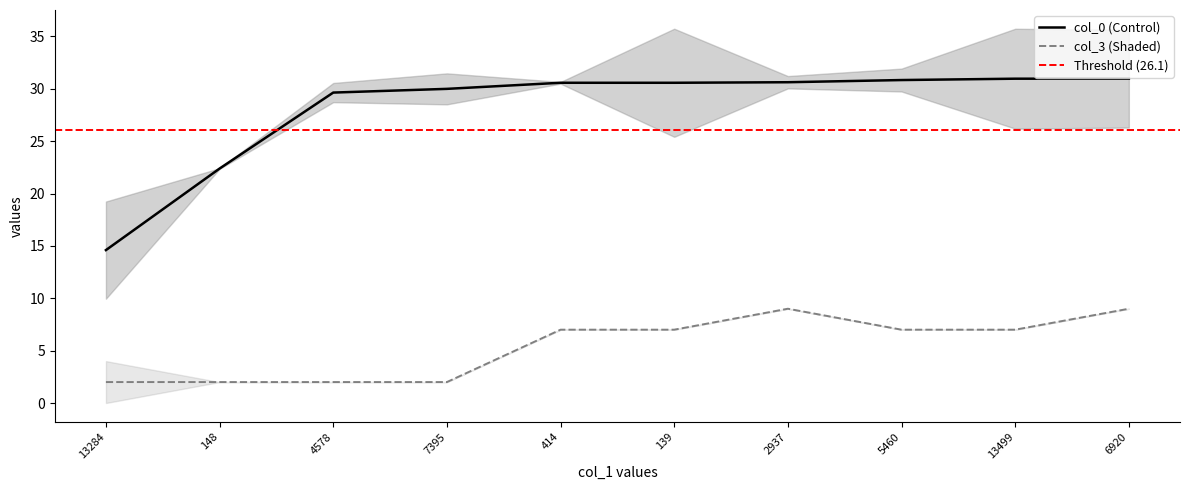

Which series changed the most between 414 and 2937?

col_3